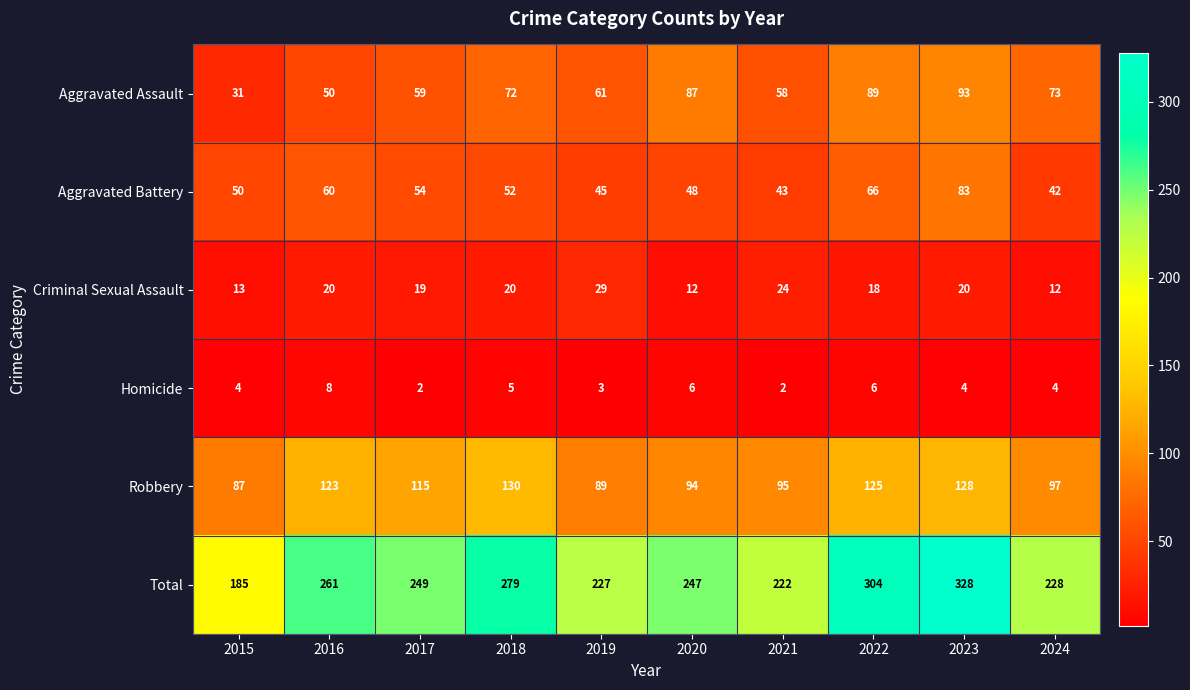

Is it true that Robbery equals 158 at 2024?

False